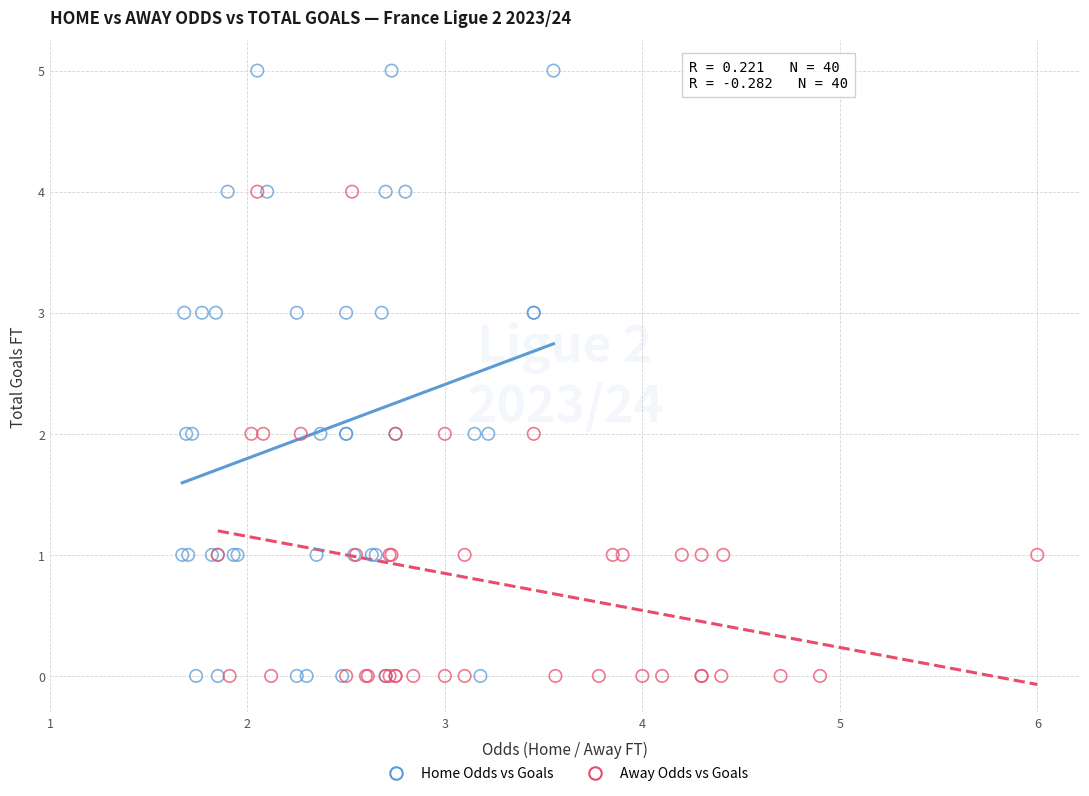

Which series contains the highest Y value?

Home Odds vs Goals